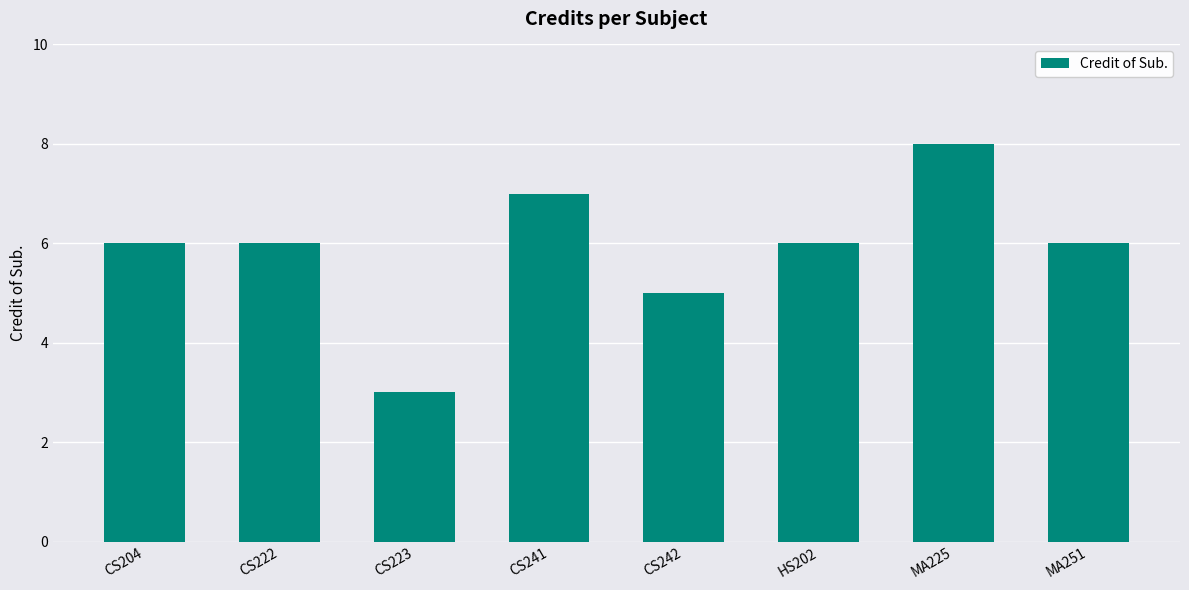

How many values are between 6 and 7?

5